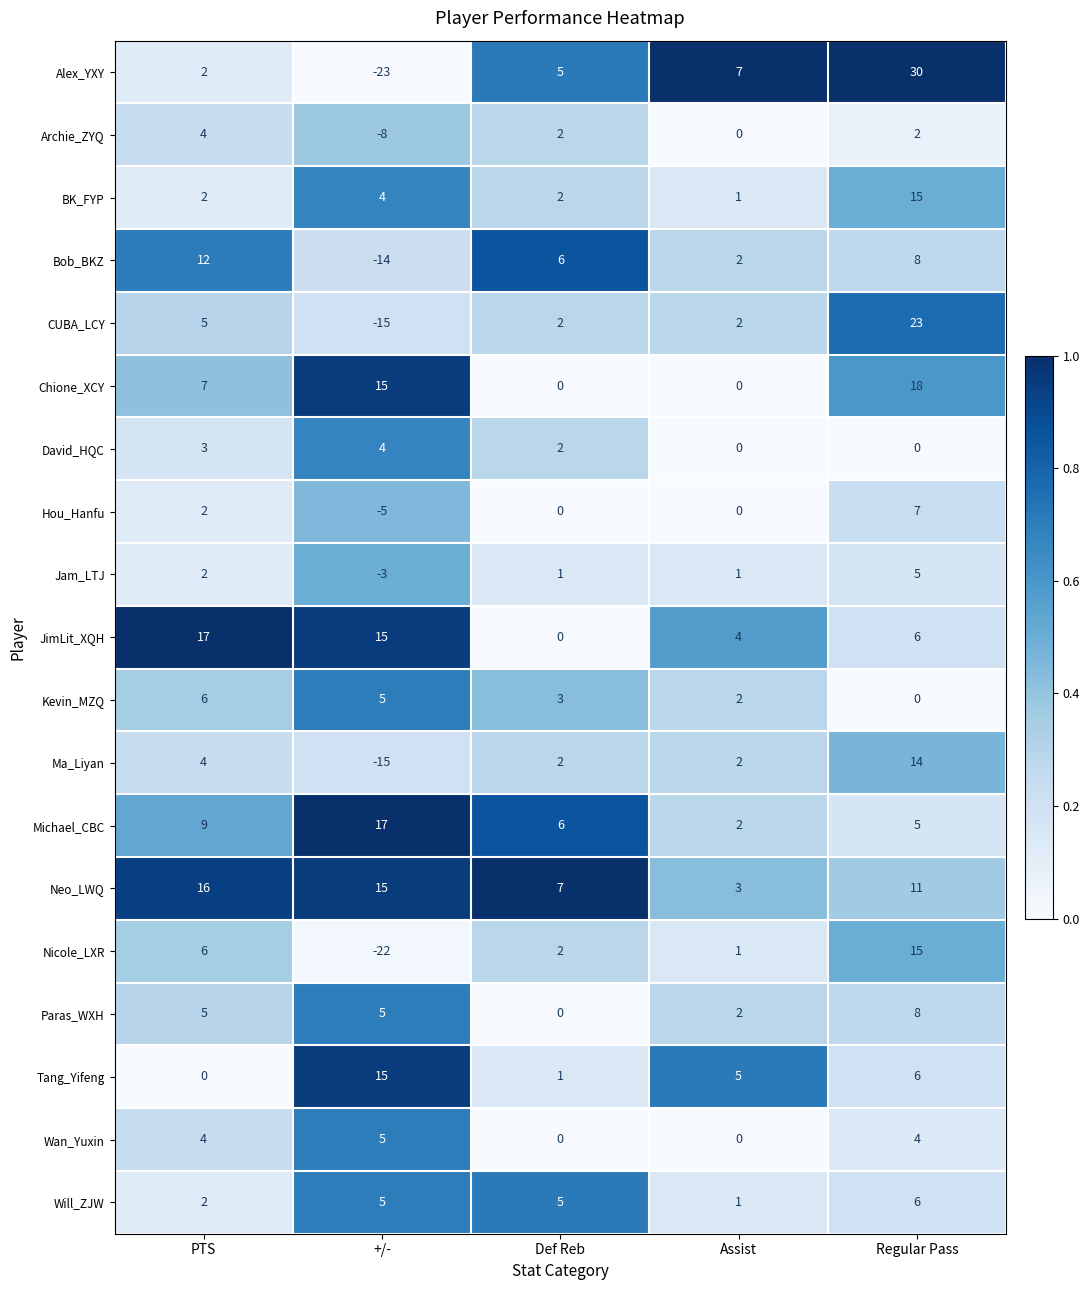

True or false: JimLit_XQH has a value of 15 at +/-.

True